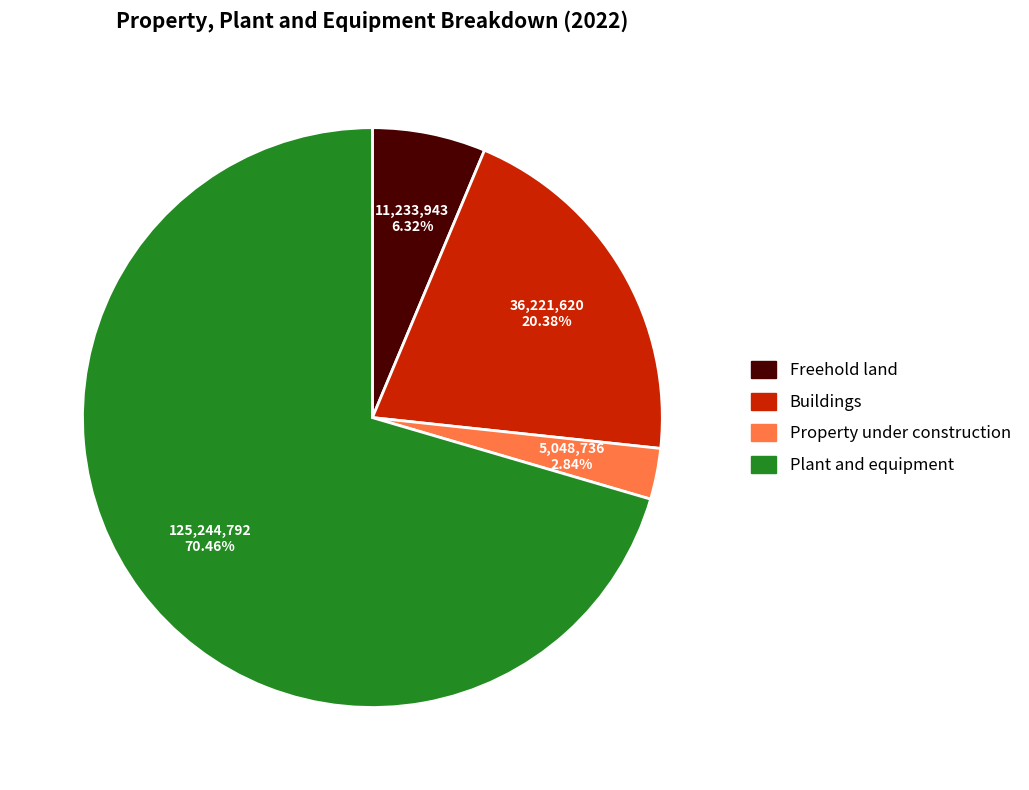

What is the ratio of the value at Buildings to the value at Plant and equipment?

0.3